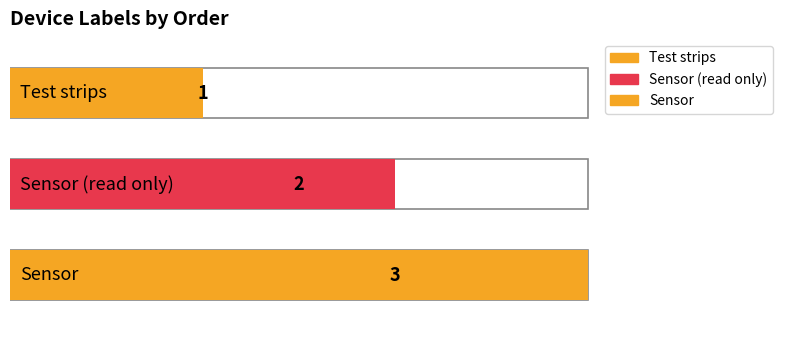

The chart shows a value of 2 at Sensor (read only). True or false?

True